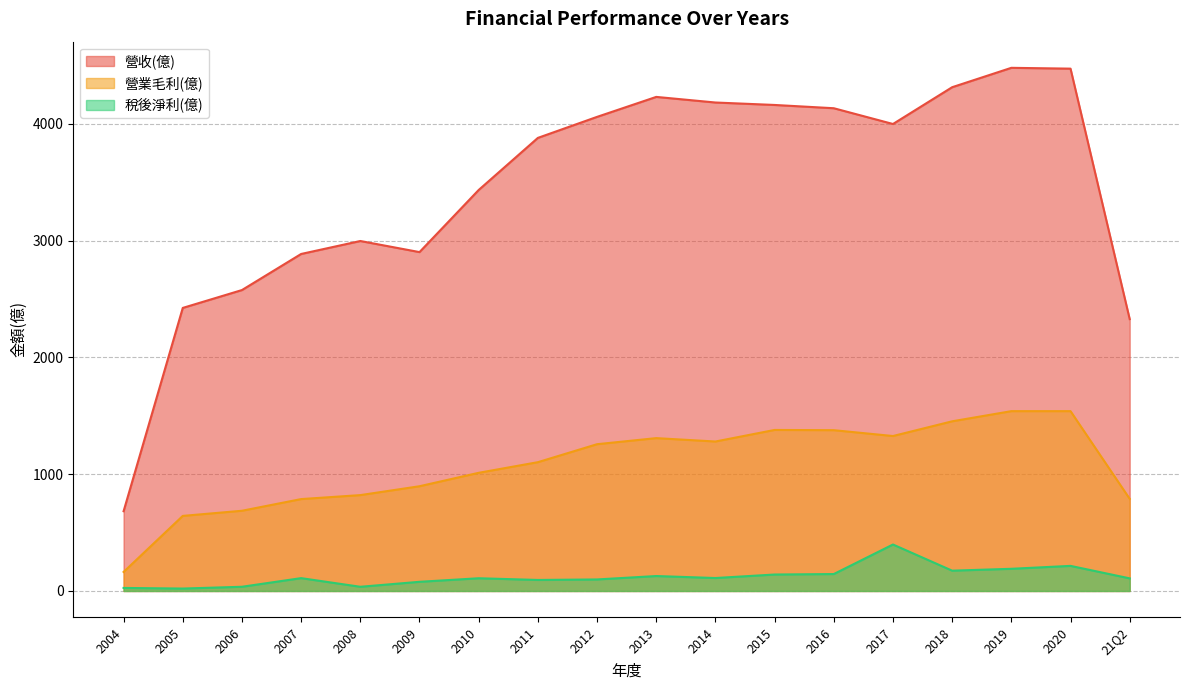

At 2012, list the series in order from largest to smallest.

營收(億), 營業毛利(億), 稅後淨利(億)